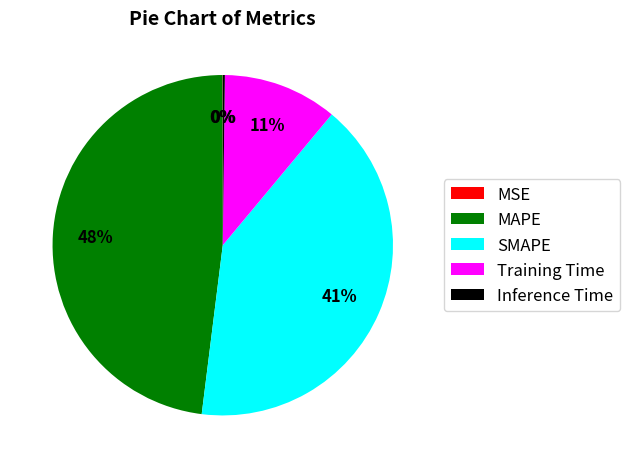

The SMAPE slice represents 41% of the pie. True or false?

True